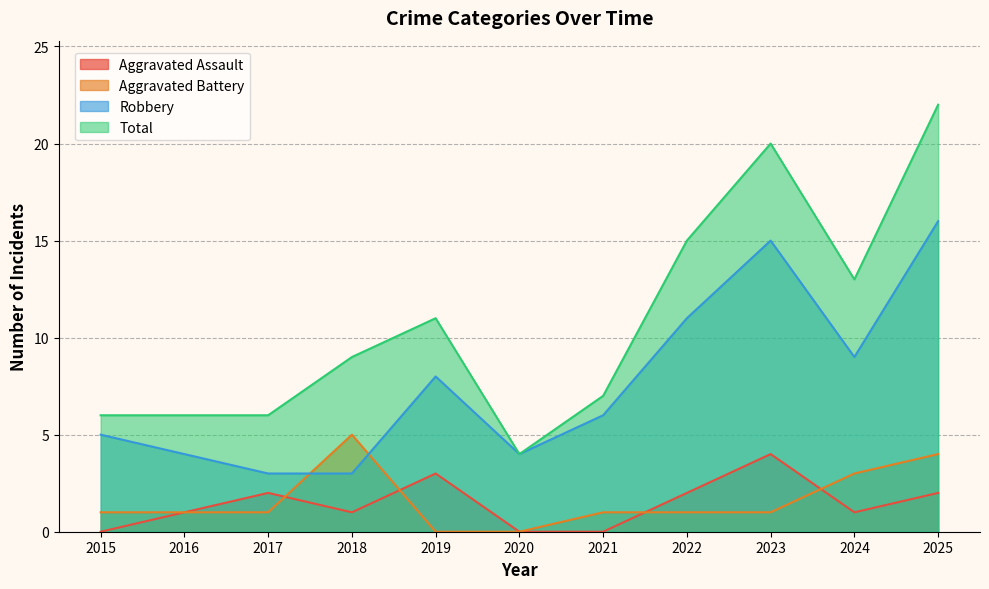

What is the difference between the second highest and minimum values in the Total series?

16